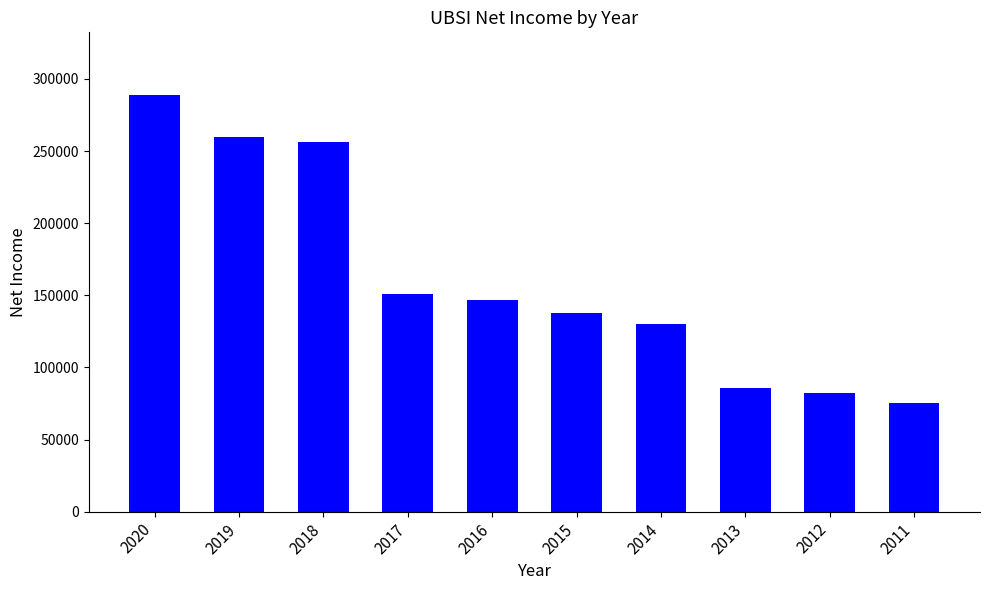

What is the greatest value displayed?

289000